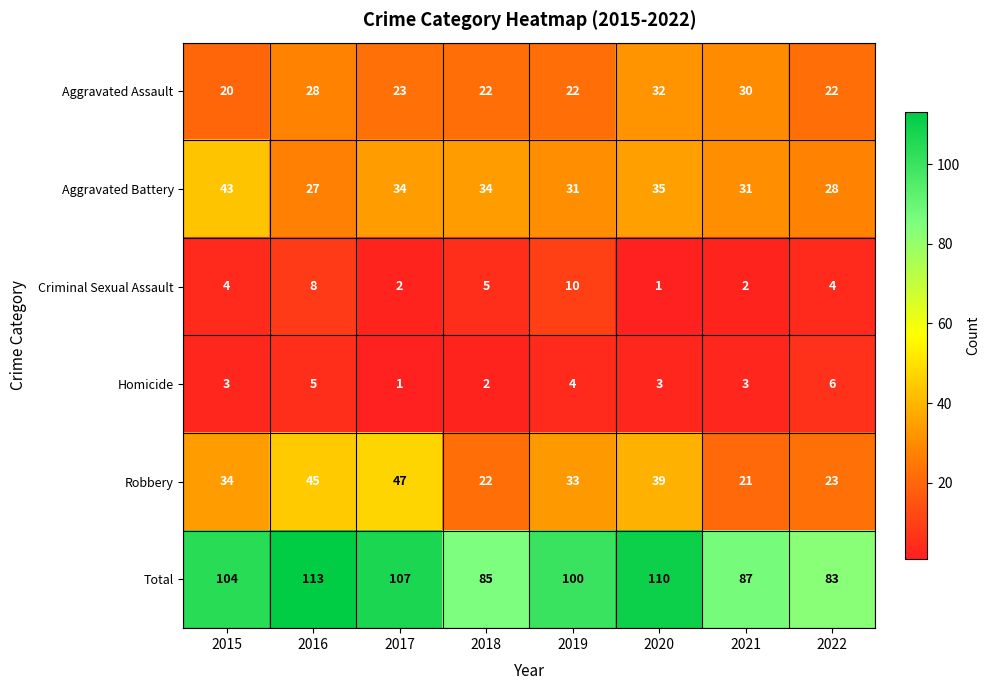

Count the number of categories in the chart.

8